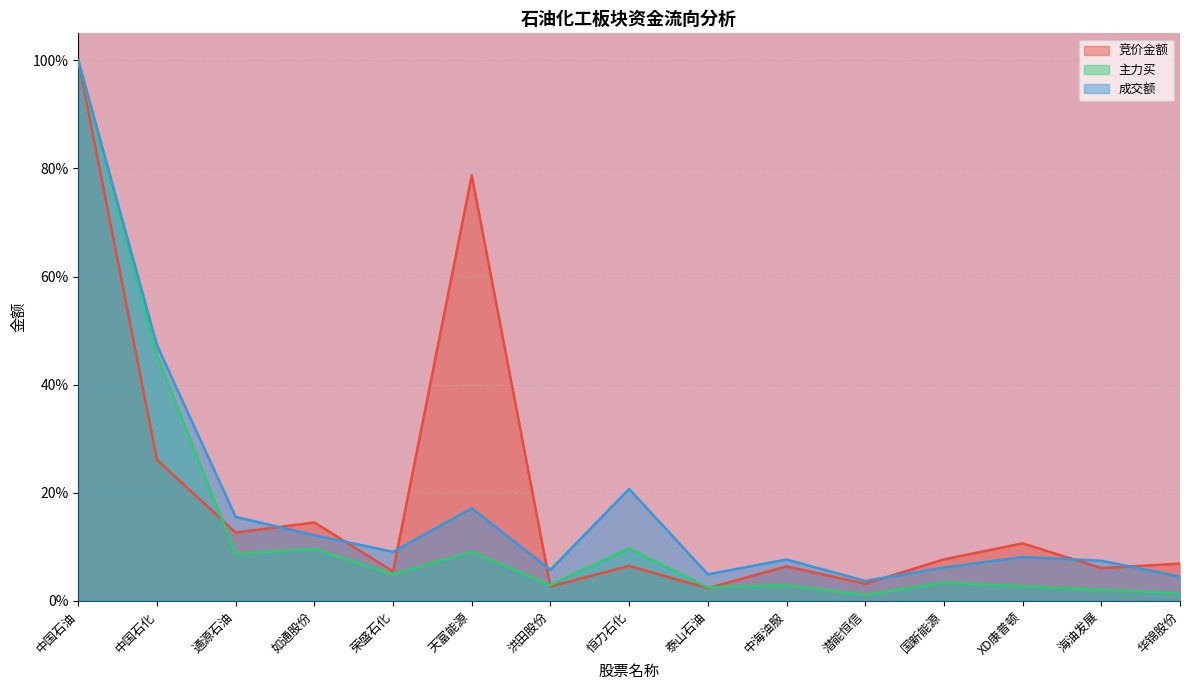

Does the chart display data point markers on the line(s)?

No